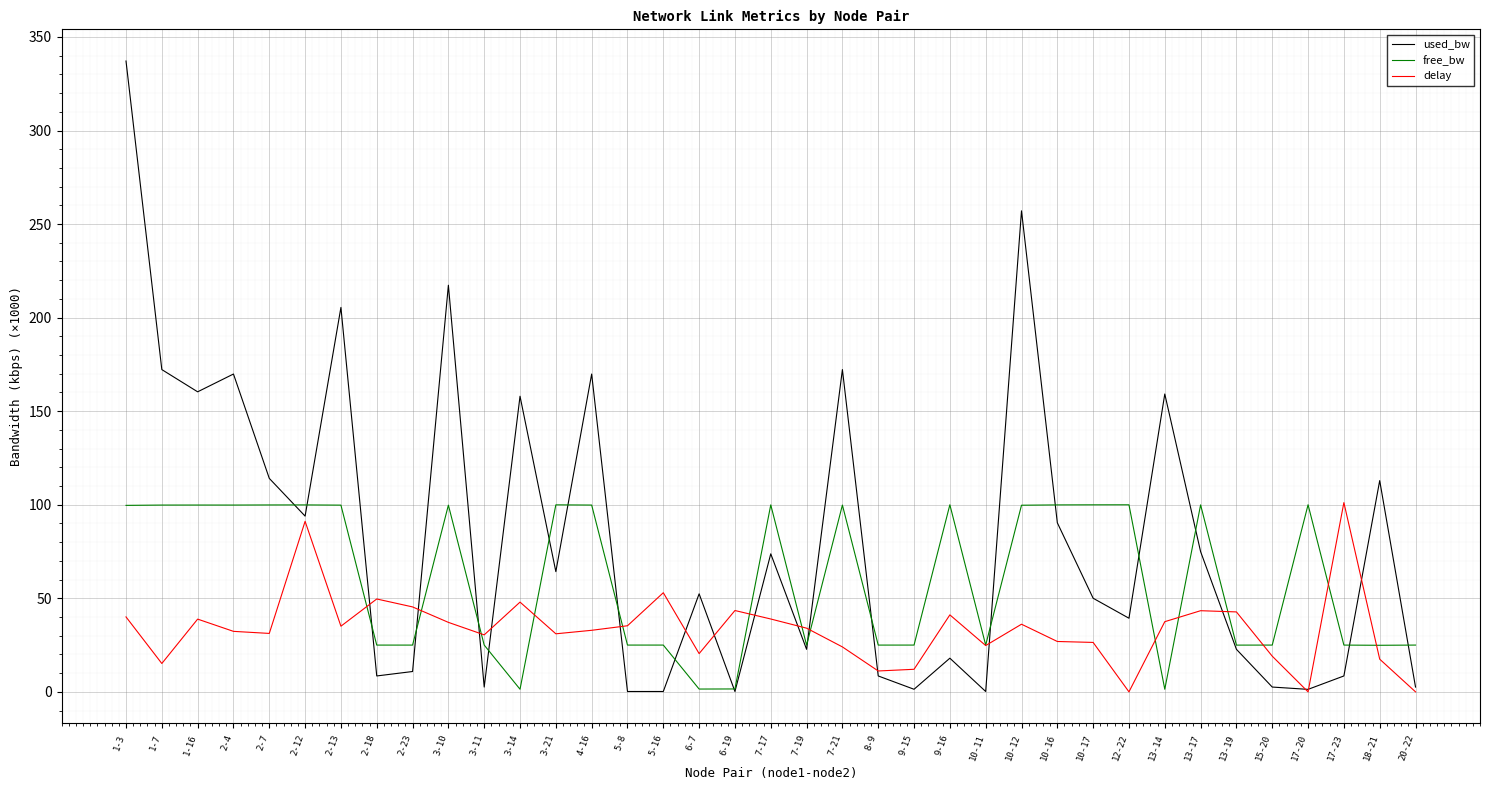

What is the total value across all series at 13-19?

90.4